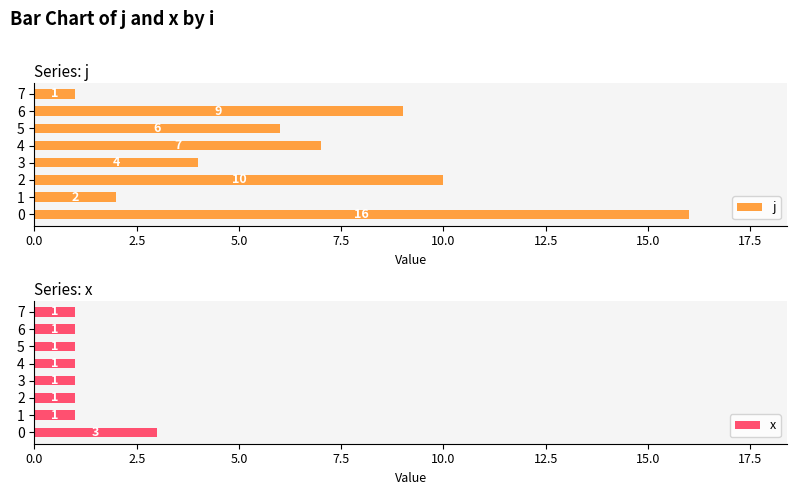

True or false: j has a value of 0 at 7.

False